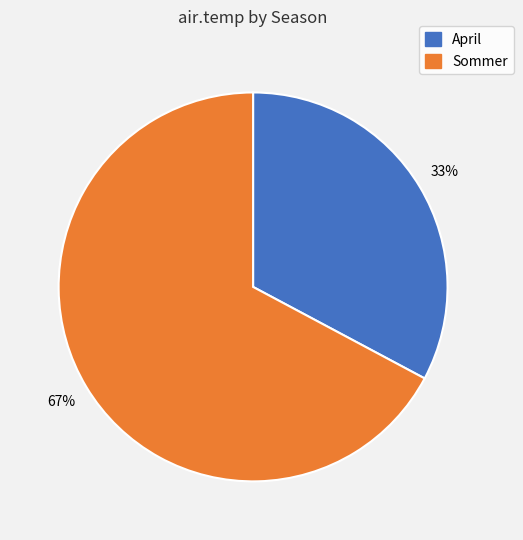

Rank the categories by value from lowest to highest.

April, Sommer